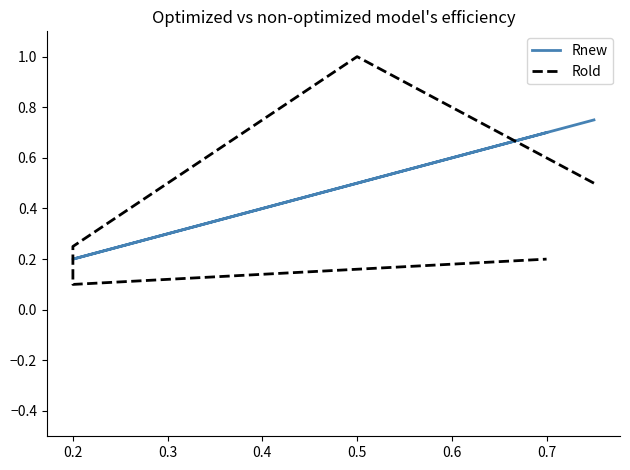

How many lines are shown in the chart?

2